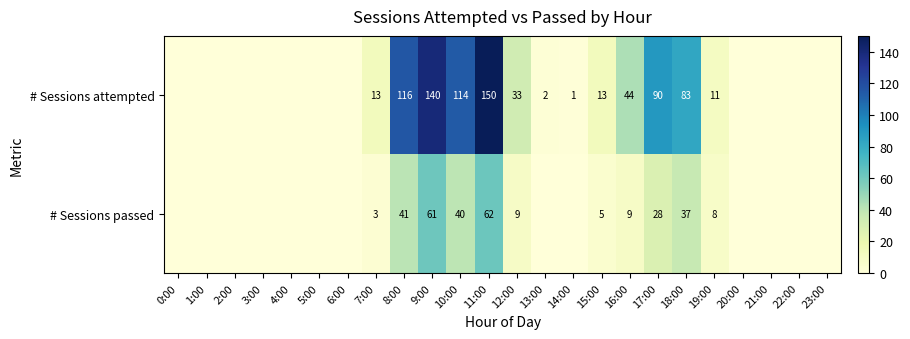

What is the sum of the # Sessions attempted values at 12:00 and 19:00?

44